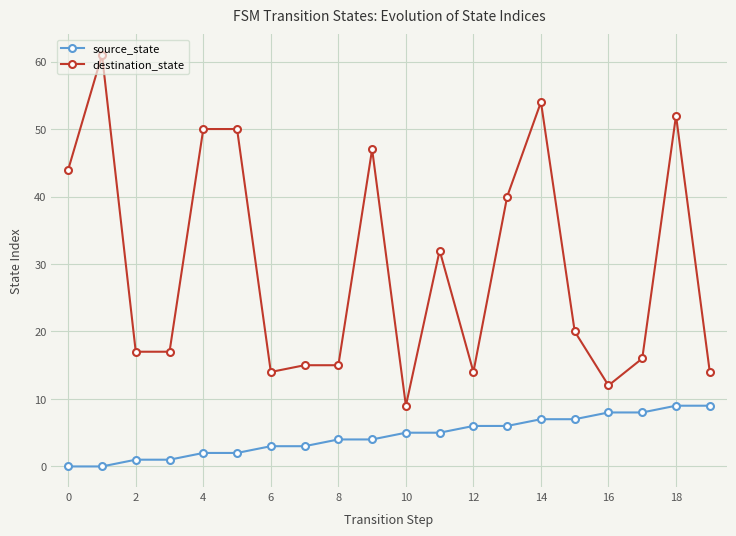

Rank the series by their average value, from highest to lowest.

destination_state, source_state